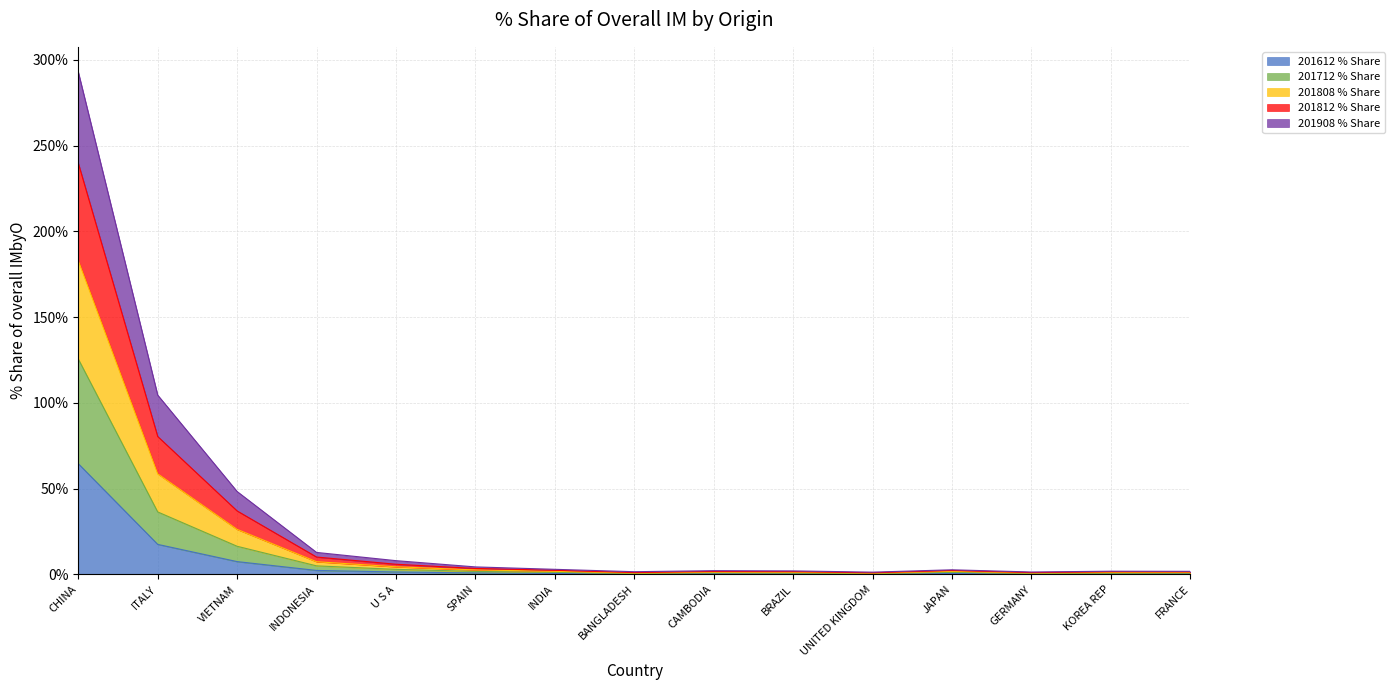

What position from the left is JAPAN?

12